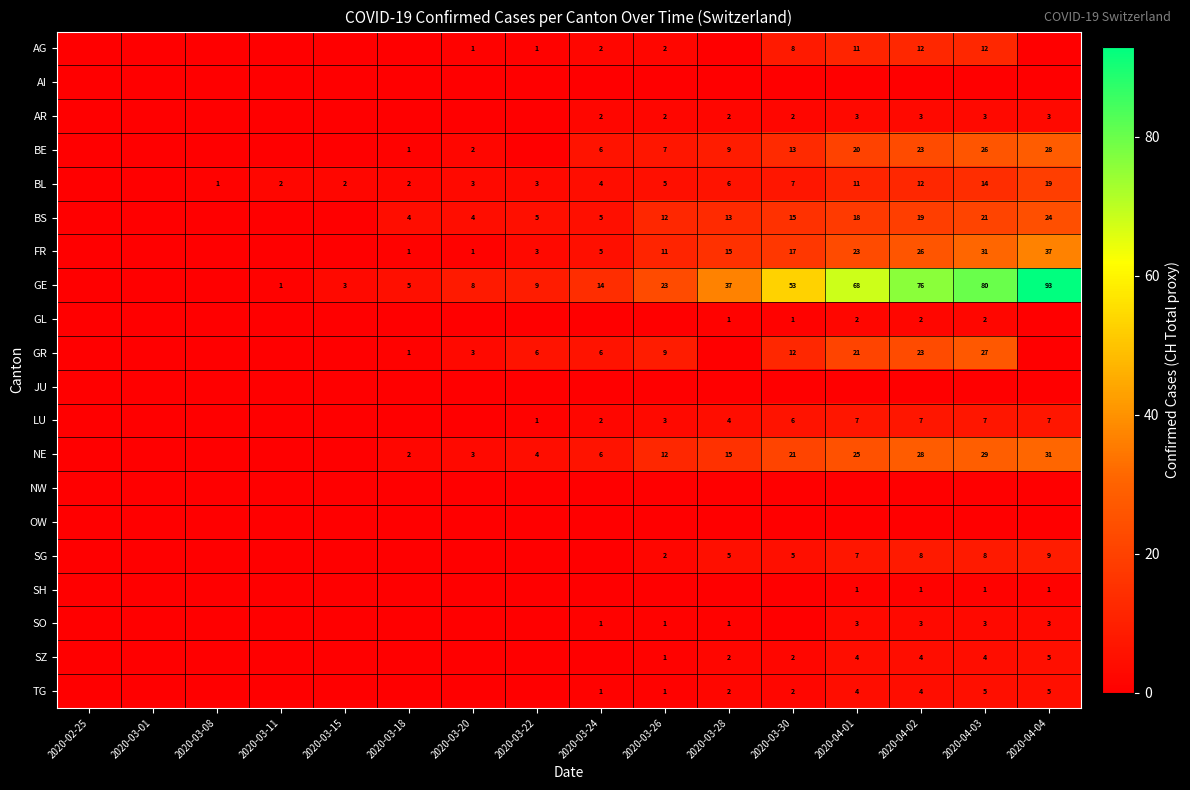

Is it true that LU equals 3 at 2020-03-26?

True